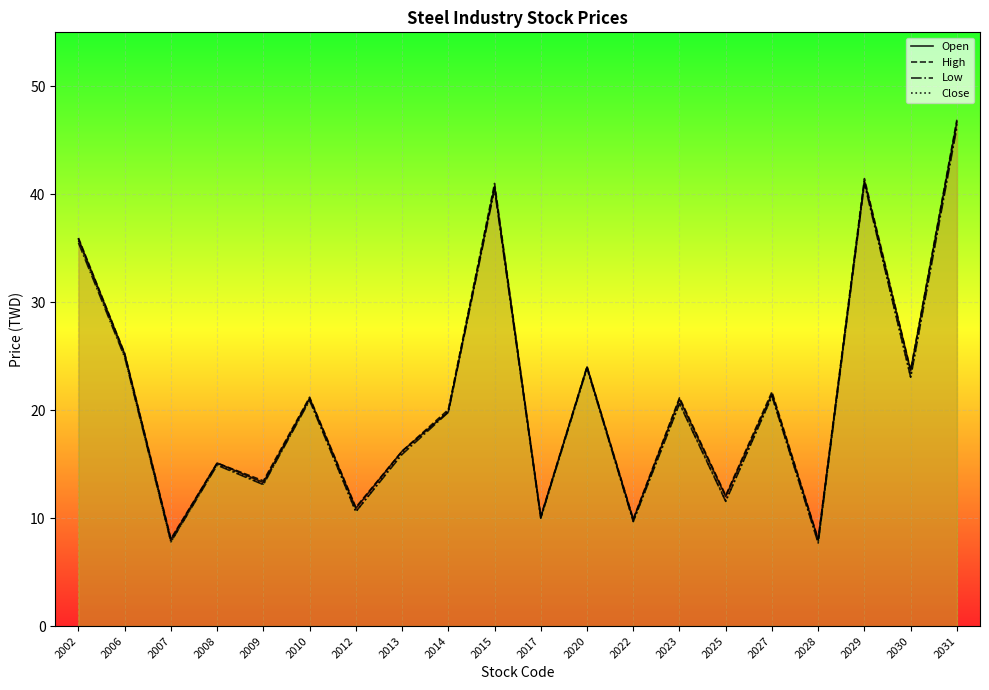

Rank the series by their average value, from highest to lowest.

High, Open, Close, Low